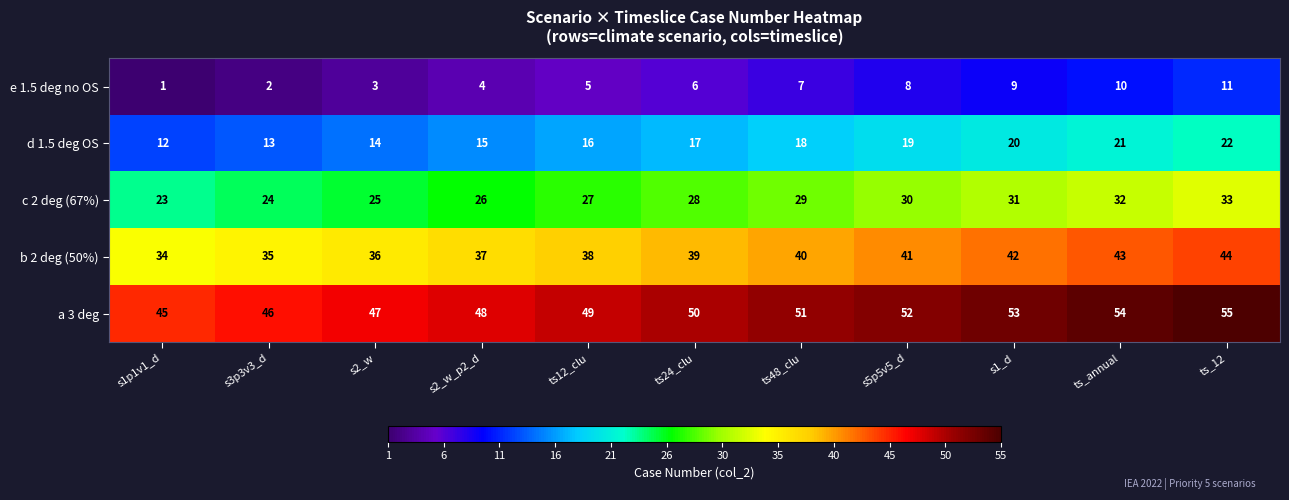

At s3p3v3_d, list the series in order from smallest to largest.

e 1.5 deg no OS, d 1.5 deg OS, c 2 deg (67%), b 2 deg (50%), a 3 deg